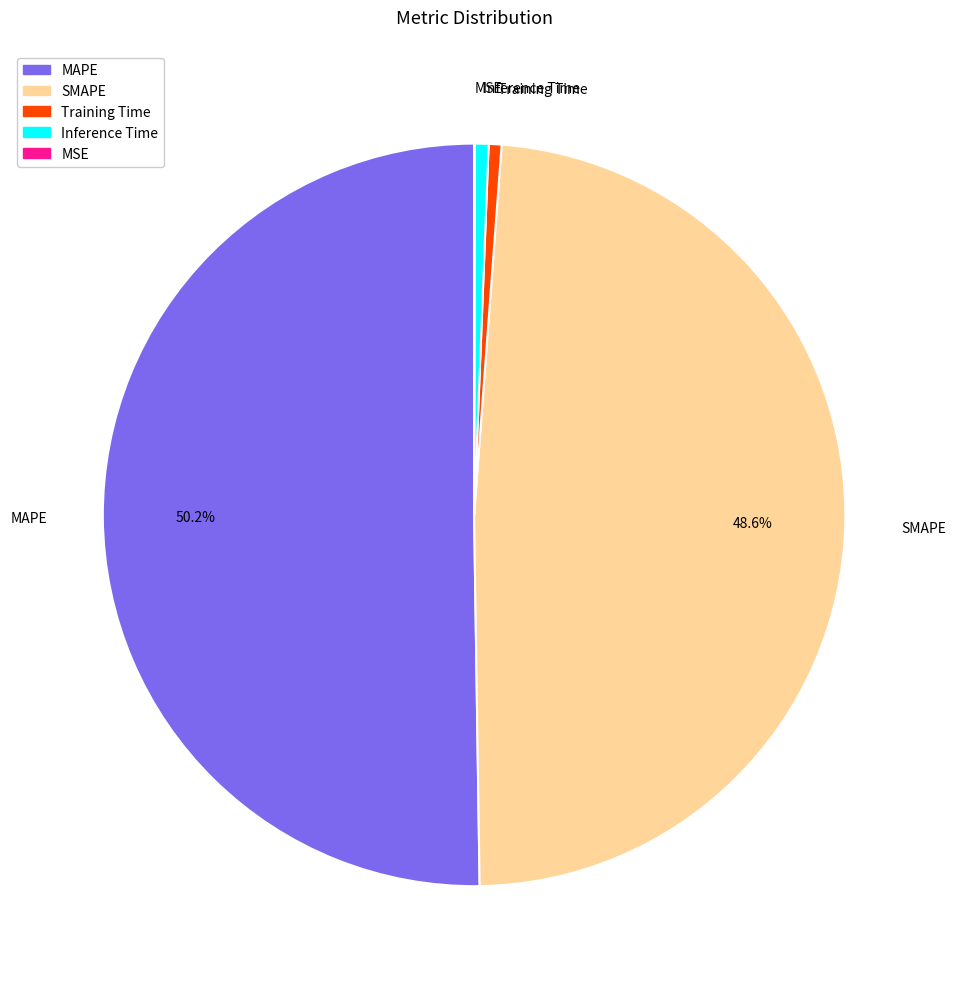

Which category has the biggest portion of the pie?

MAPE